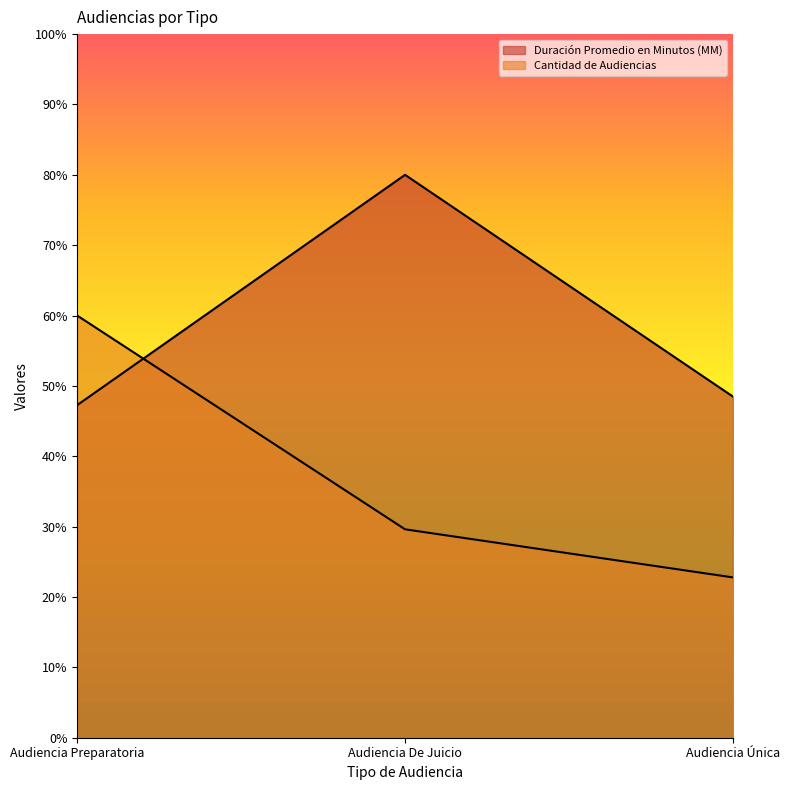

Rank the categories by Duración Promedio en Minutos (MM) value from highest to lowest.

Audiencia De Juicio, Audiencia Única, Audiencia Preparatoria